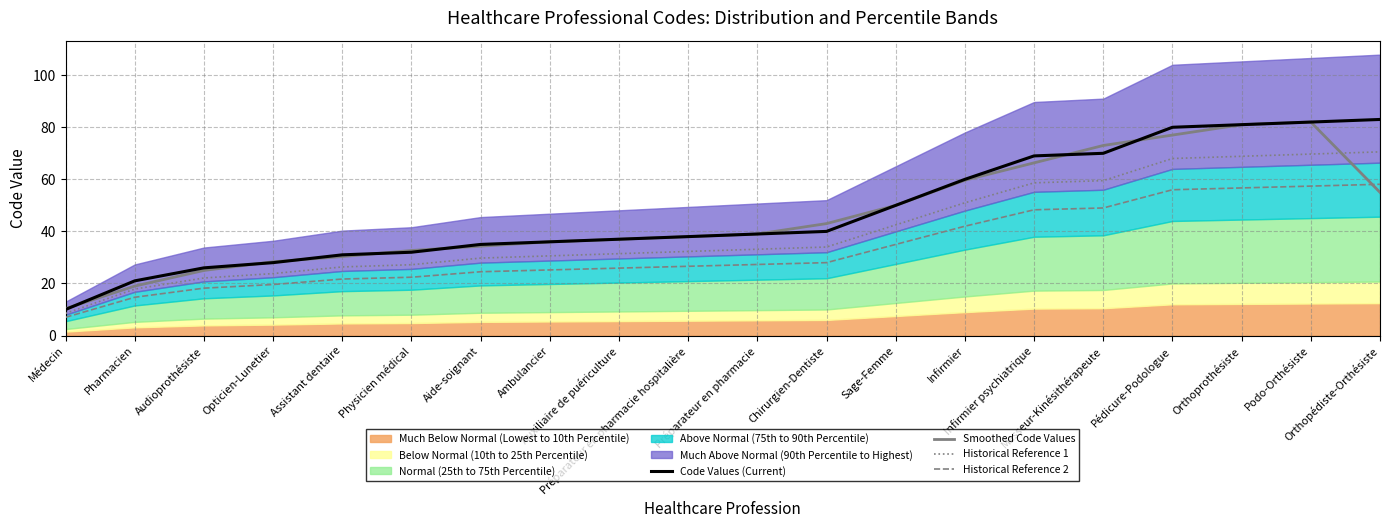

How many interior local peaks does the Smoothed Code Values series have?

1